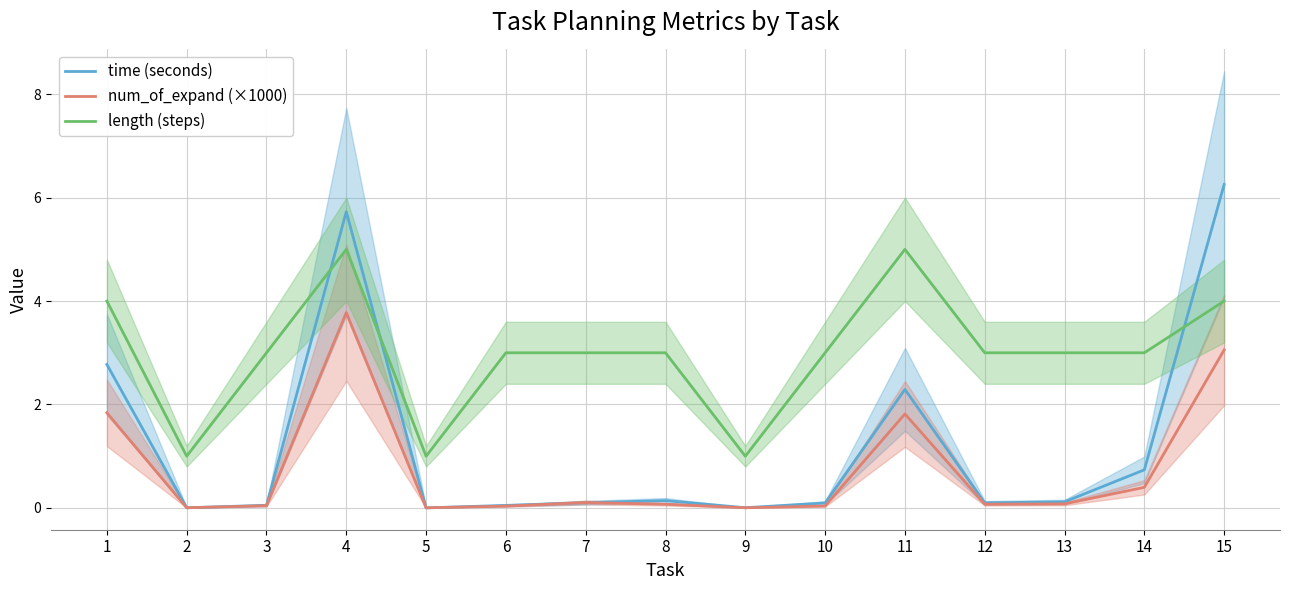

How many values in the length (steps) series are below 3?

3